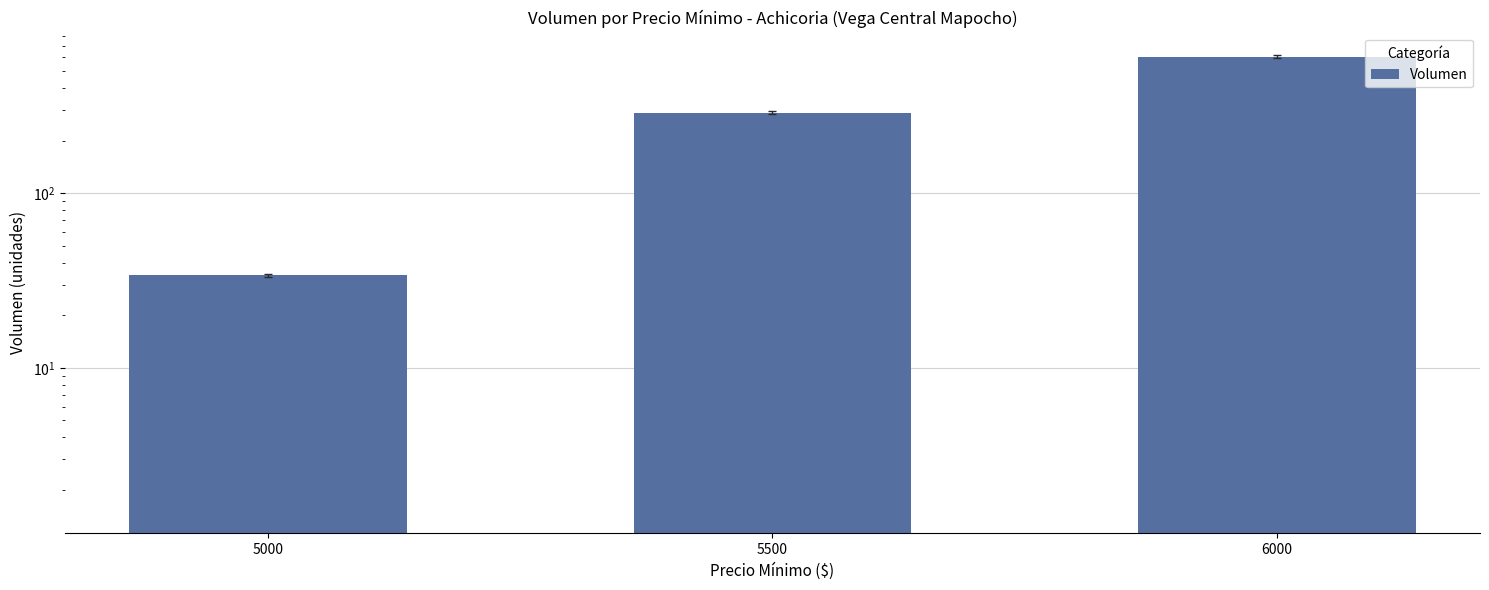

What is the change in value from 5000 to 5500?

+256